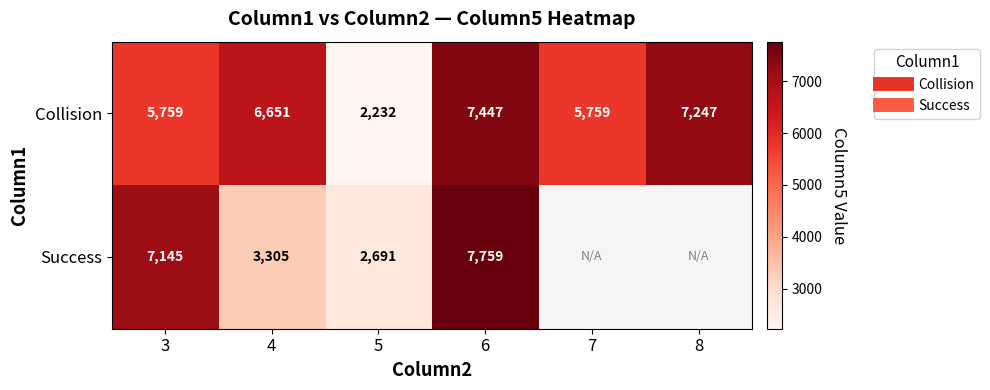

What is the sum of the Success values at 4 and 3?

10450.0